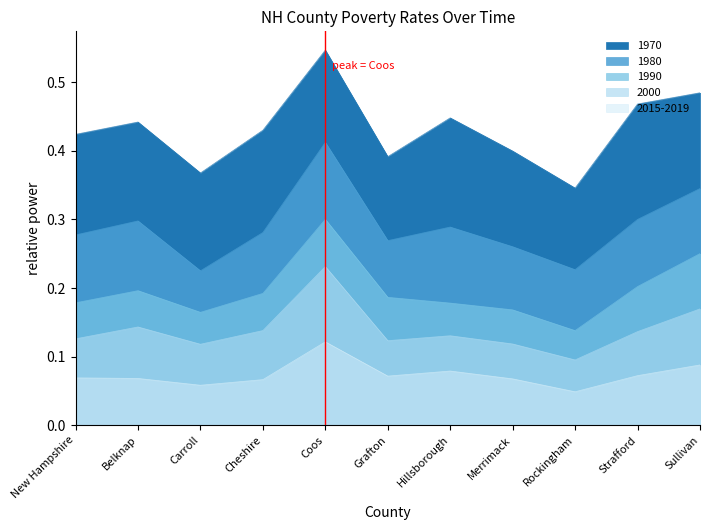

The 1970 series shows 0.4 at Belknap. True or false?

True